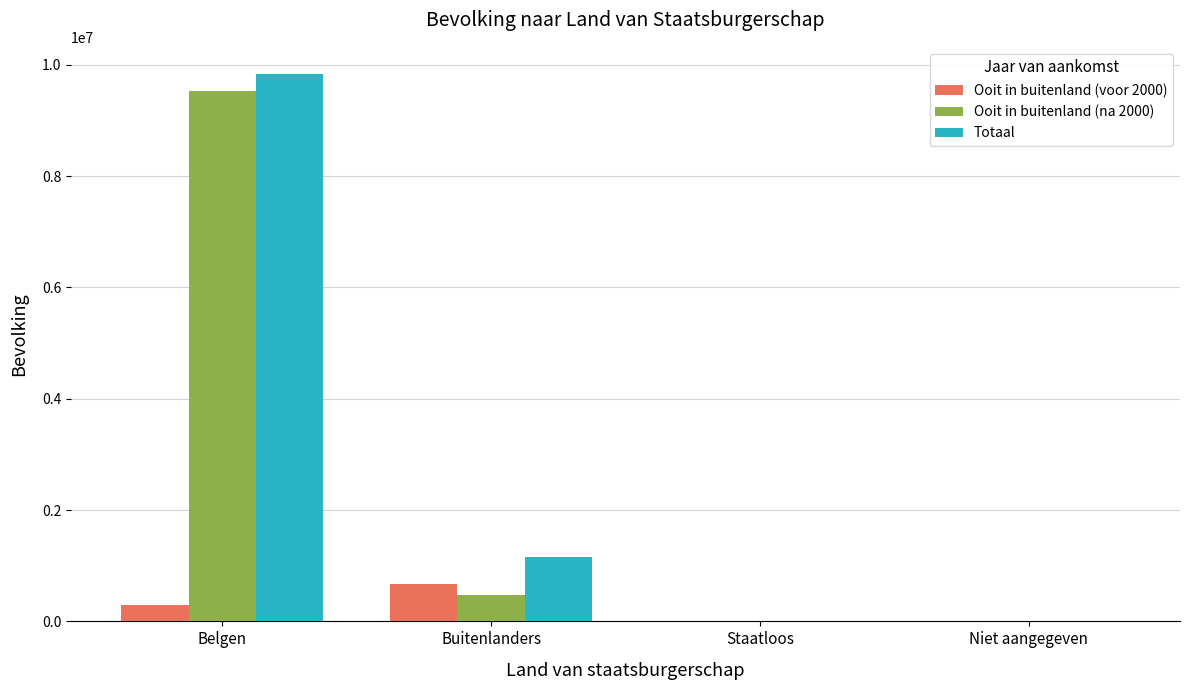

Which category has the highest value in the Ooit in buitenland (na 2000) series?

Belgen